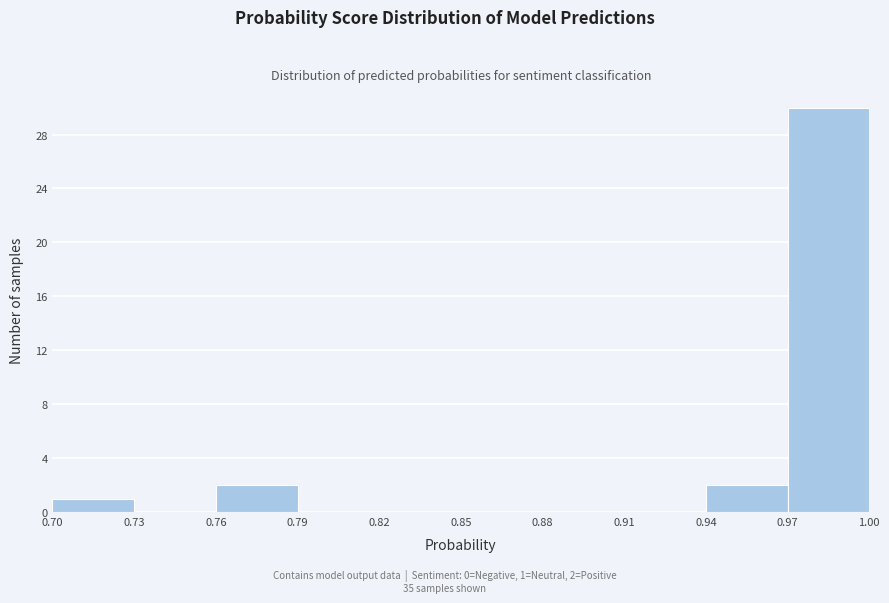

Over which range of the x-axis is the bar tallest?

0.97 to 1.00